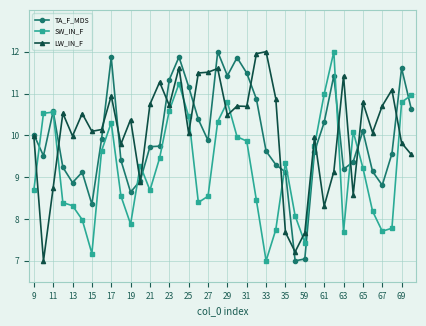

What are all the series names shown in the legend?

TA_F_MDS, SW_IN_F, LW_IN_F